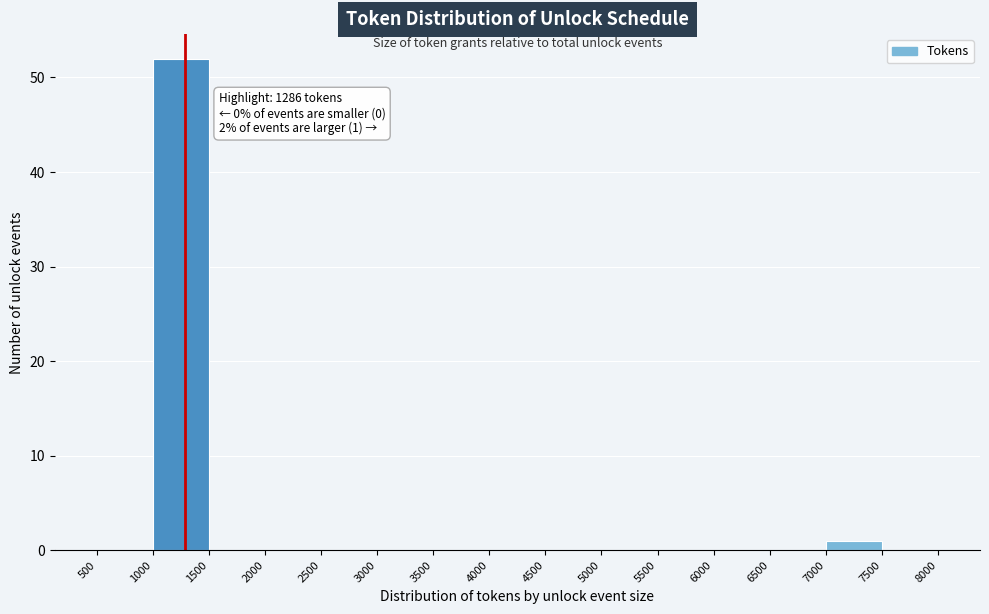

Over which range of the x-axis is the bar tallest?

1000 to 1500